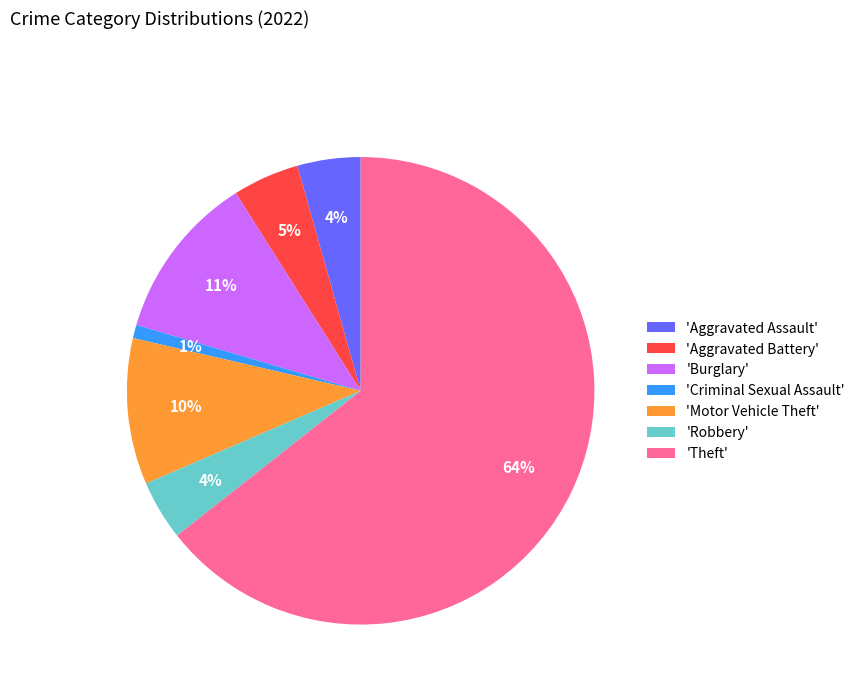

Which has a higher value, 'Burglary' or 'Aggravated Assault'?

'Burglary'